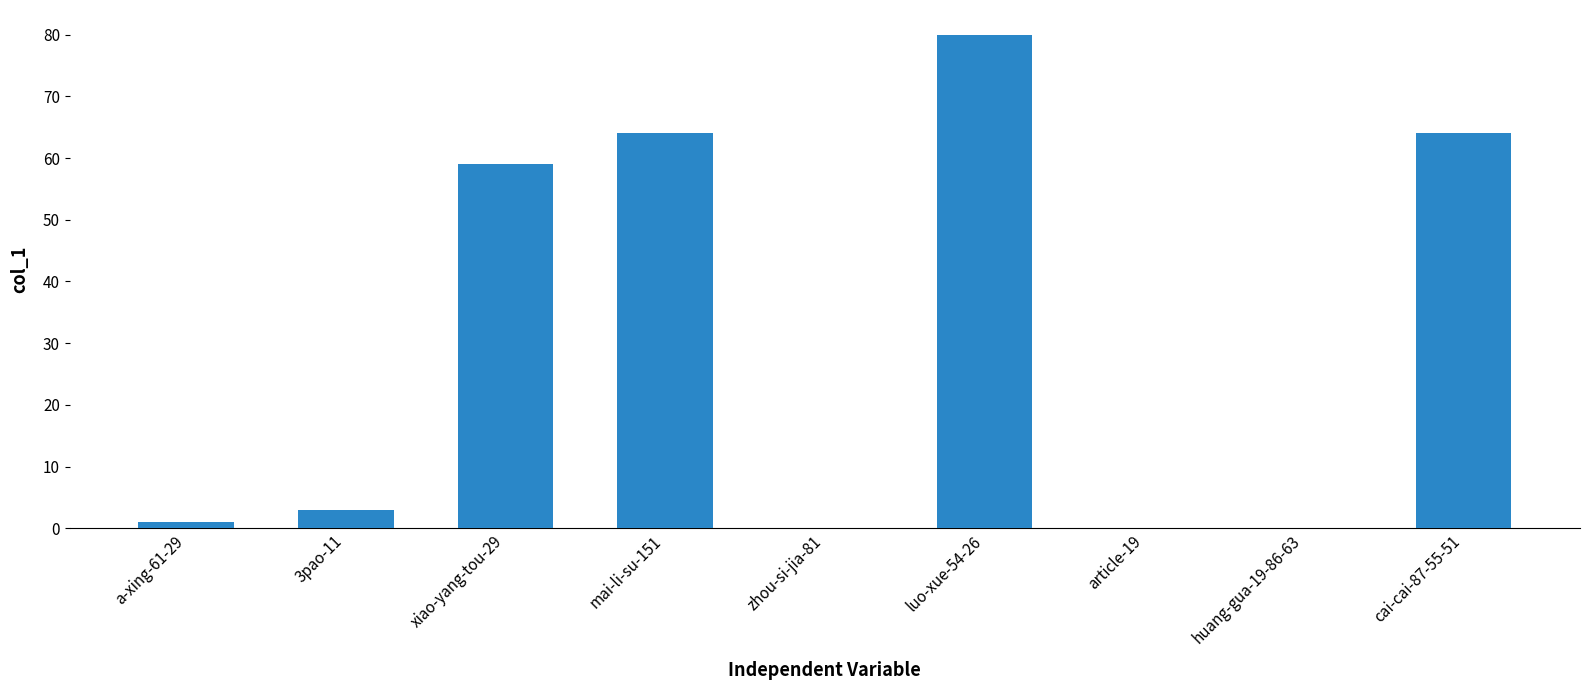

Reading right to left, list all the values displayed in this chart.

cai-cai-87-55-51=64	huang-gua-19-86-63=0	article-19=0	luo-xue-54-26=80	zhou-si-jia-81=0	mai-li-su-151=64	xiao-yang-tou-29=59	3pao-11=3	a-xing-61-29=1